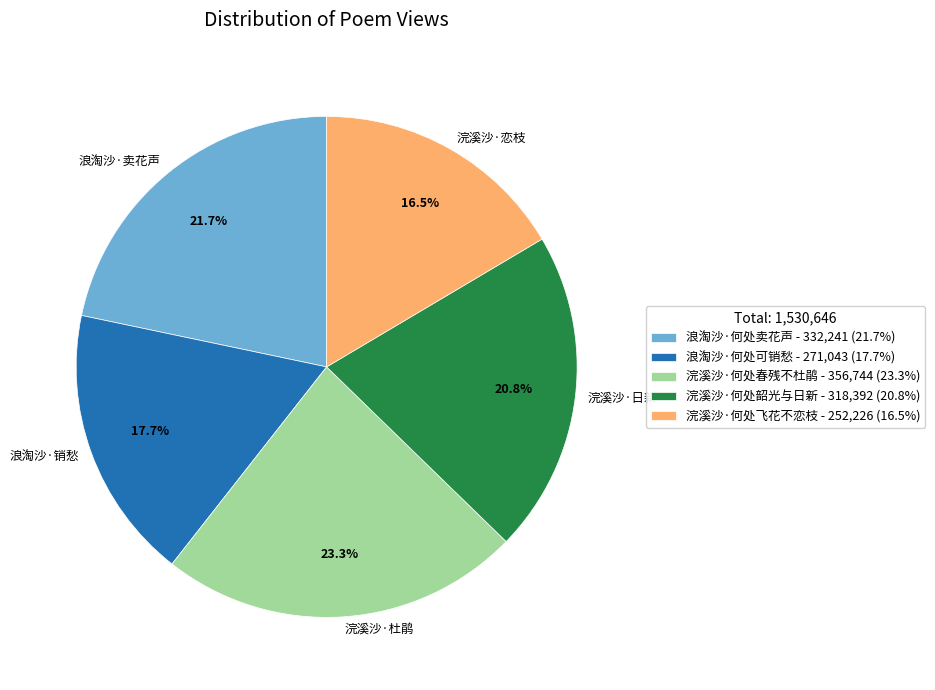

Is 浣溪沙·何处春残不杜鹃 the majority of the pie?

No